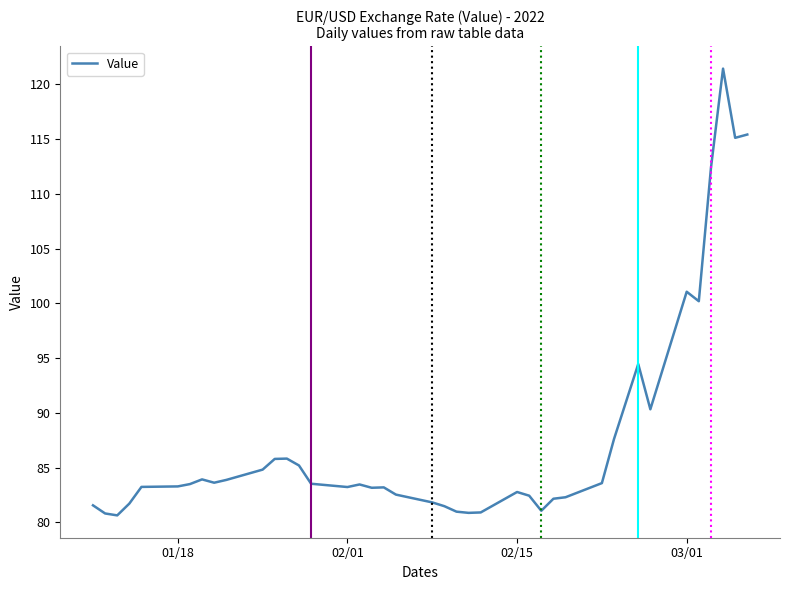

What is the difference between the maximum and minimum values?

40.8